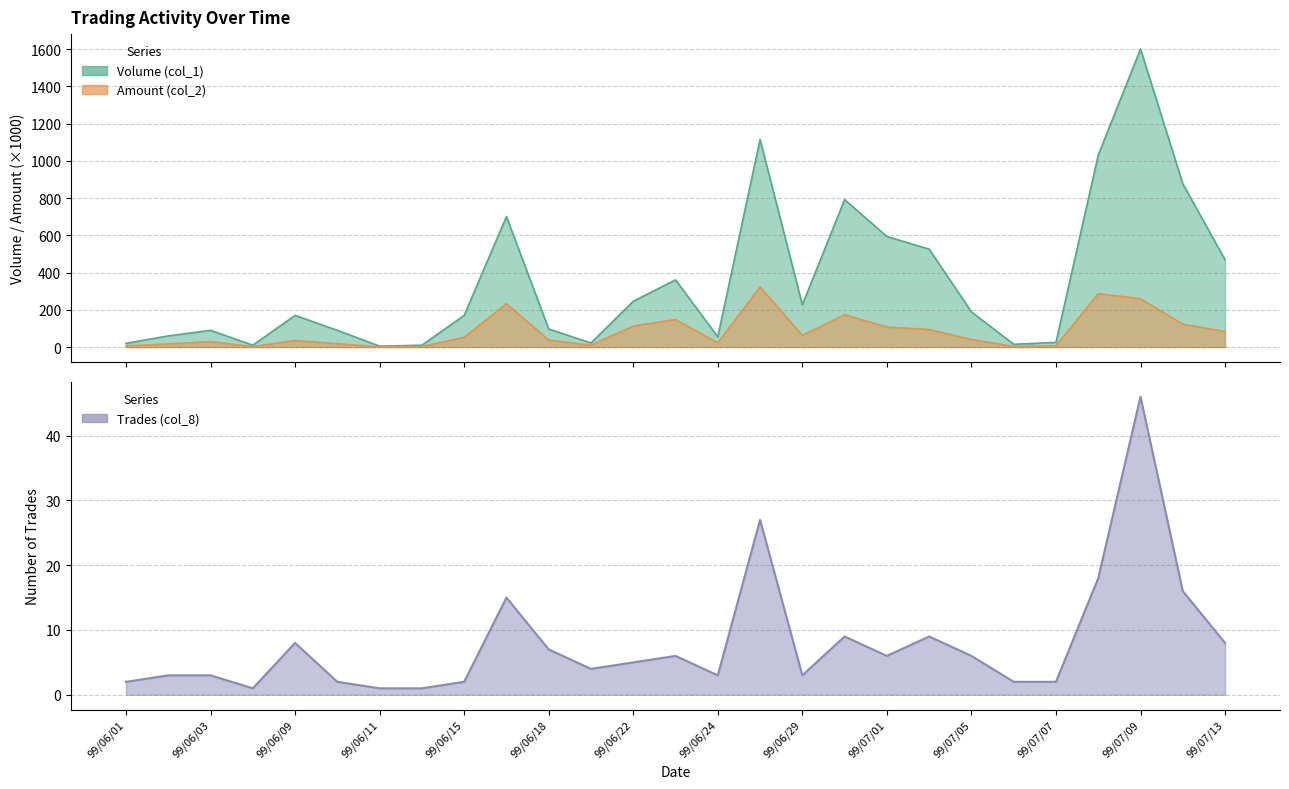

At which category is the sum across all series the highest?

99/07/09